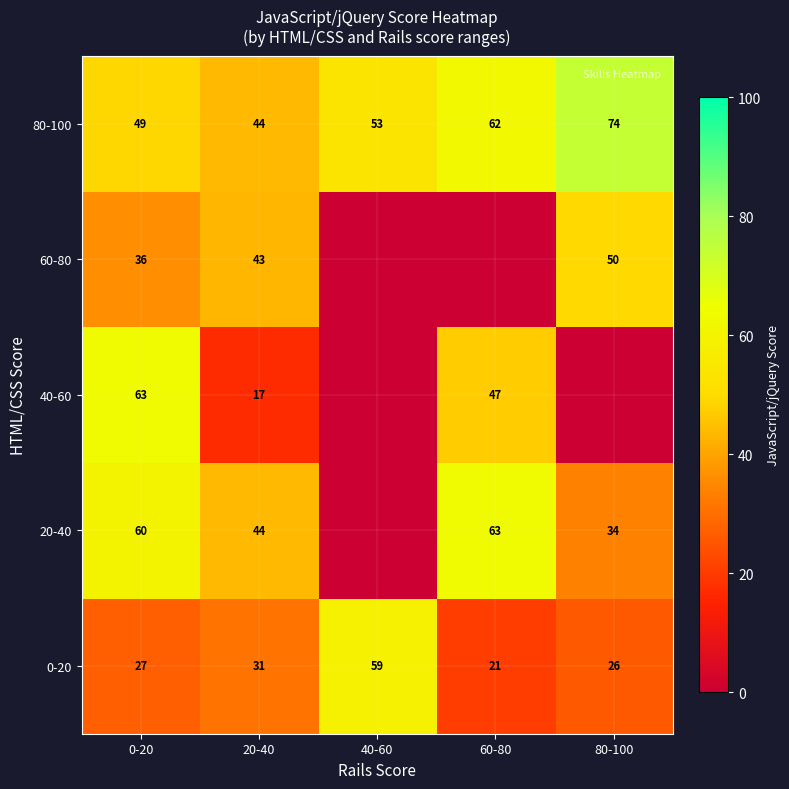

What is the difference between the 60-80 values at 0-20 and 20-40?

7